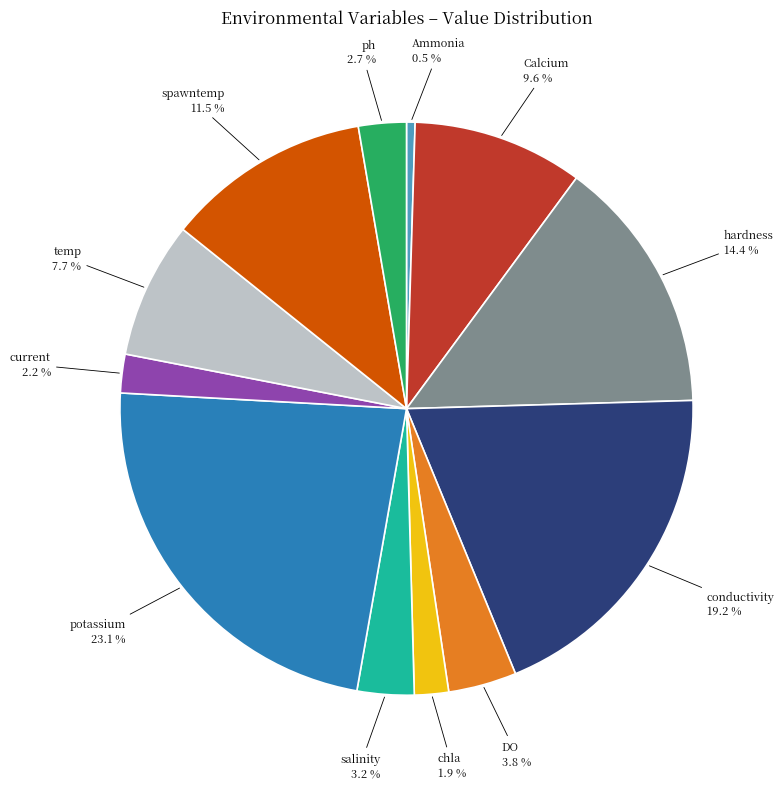

How many segments does this pie chart have?

12